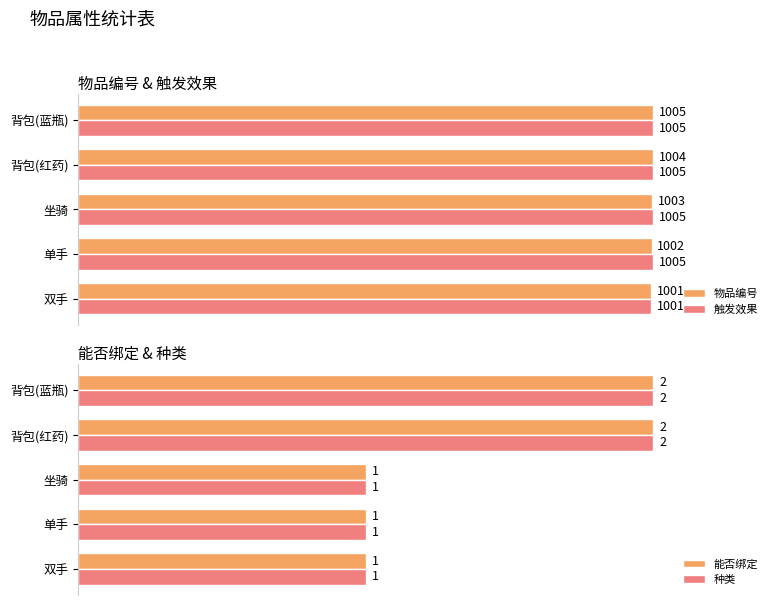

Which series has the widest spread of values?

物品编号